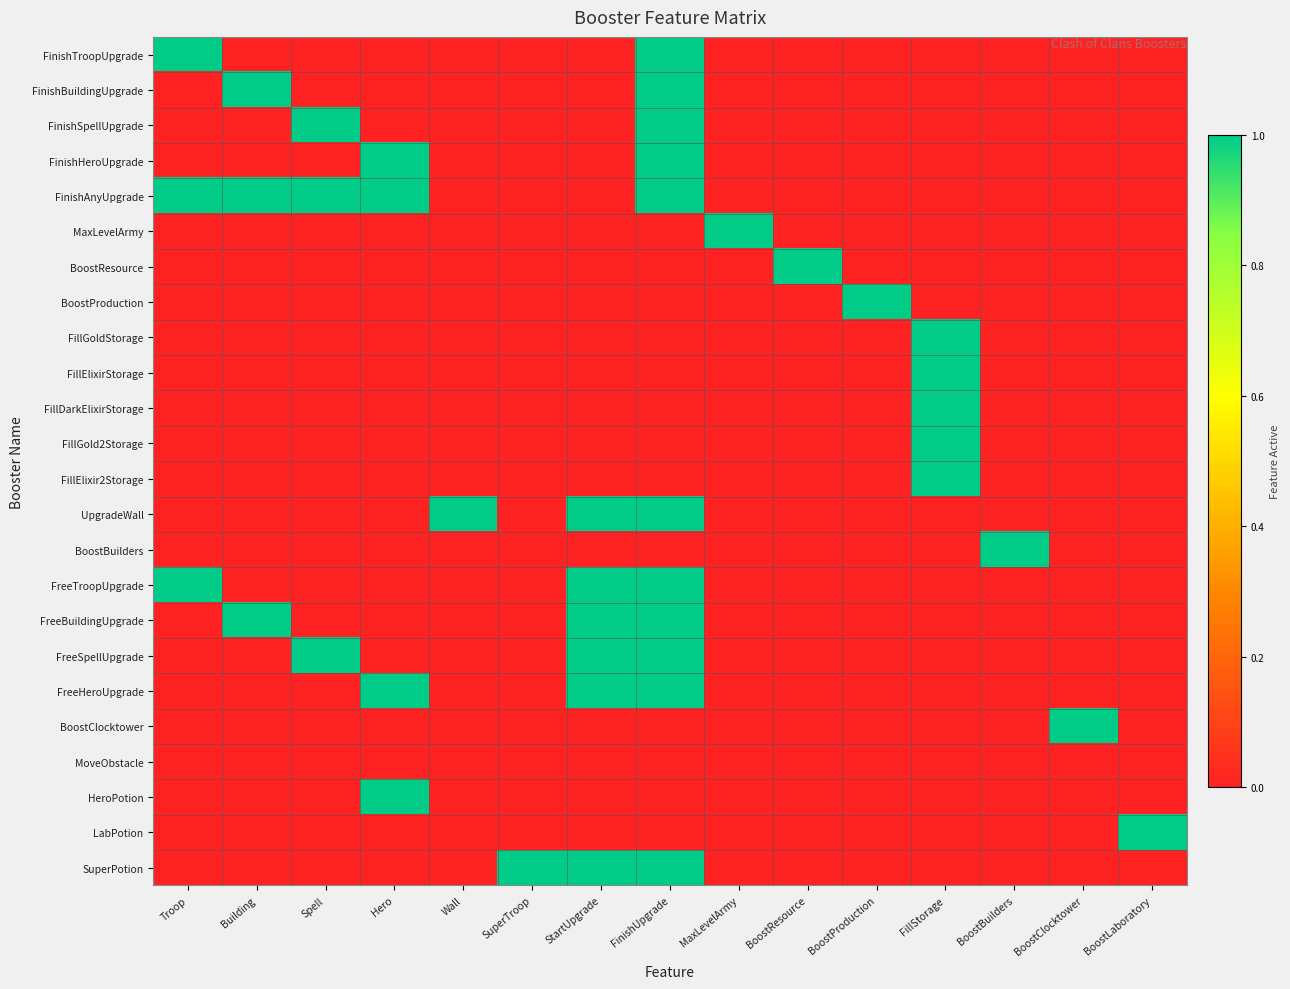

How many data points does each series have?

15